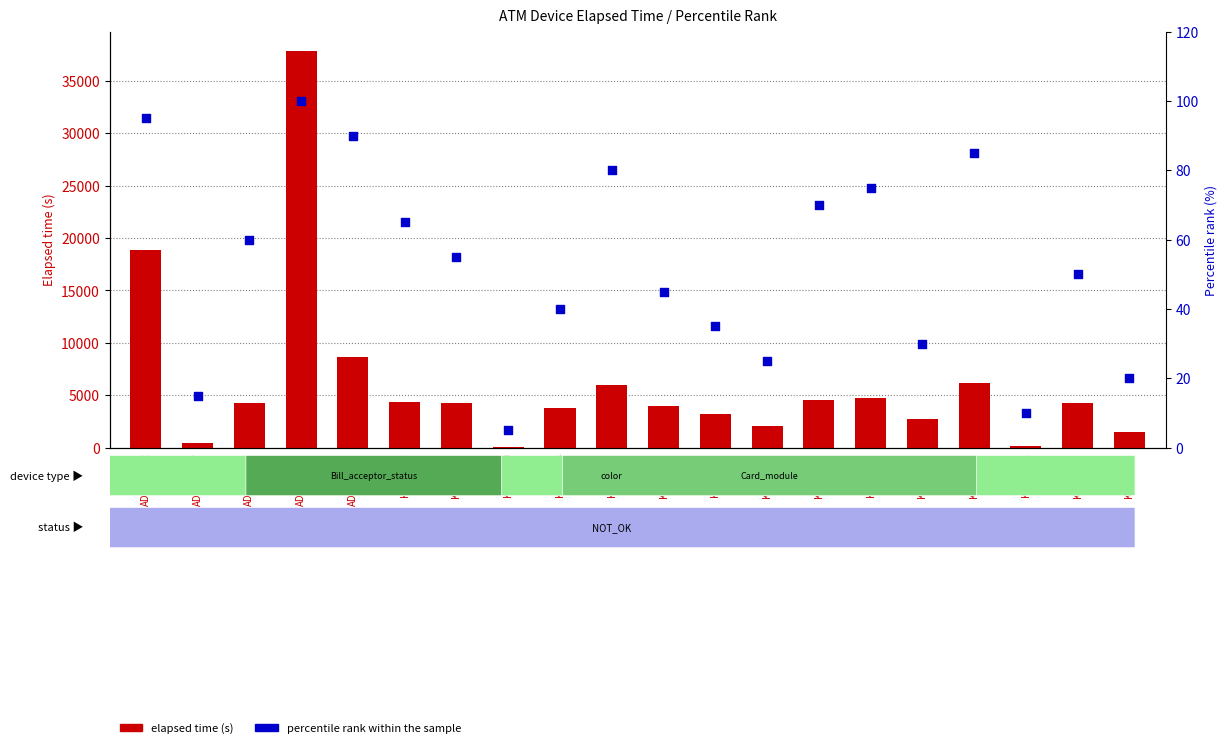

At how many categories does at least one series exceed 11759?

2